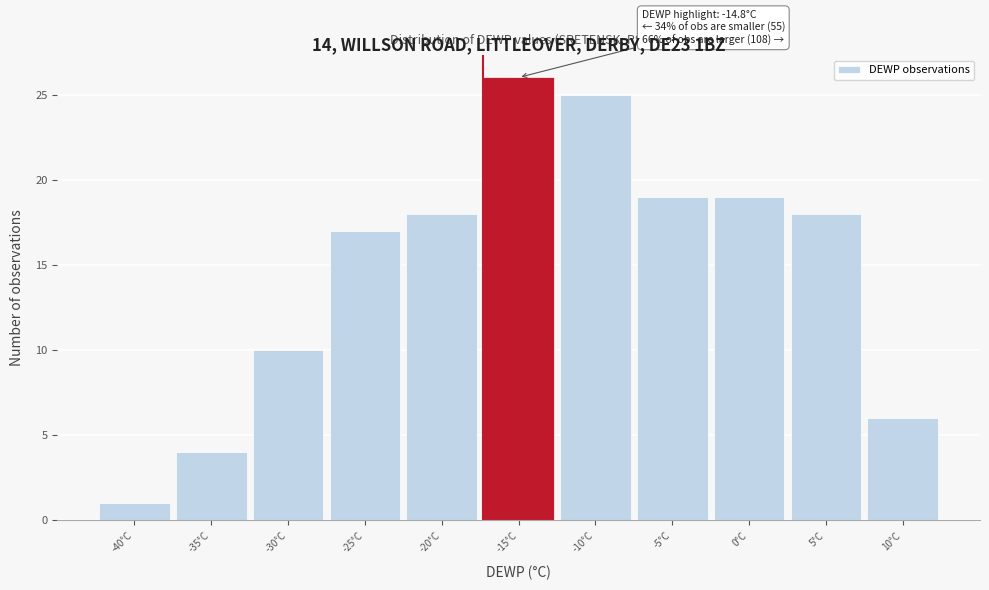

Reading right to left, transcribe all the data shown in this chart.

10°C=6	5°C=18	0°C=19	-5°C=19	-10°C=25	-15°C=26	-20°C=18	-25°C=17	-30°C=10	-35°C=4	-40°C=1